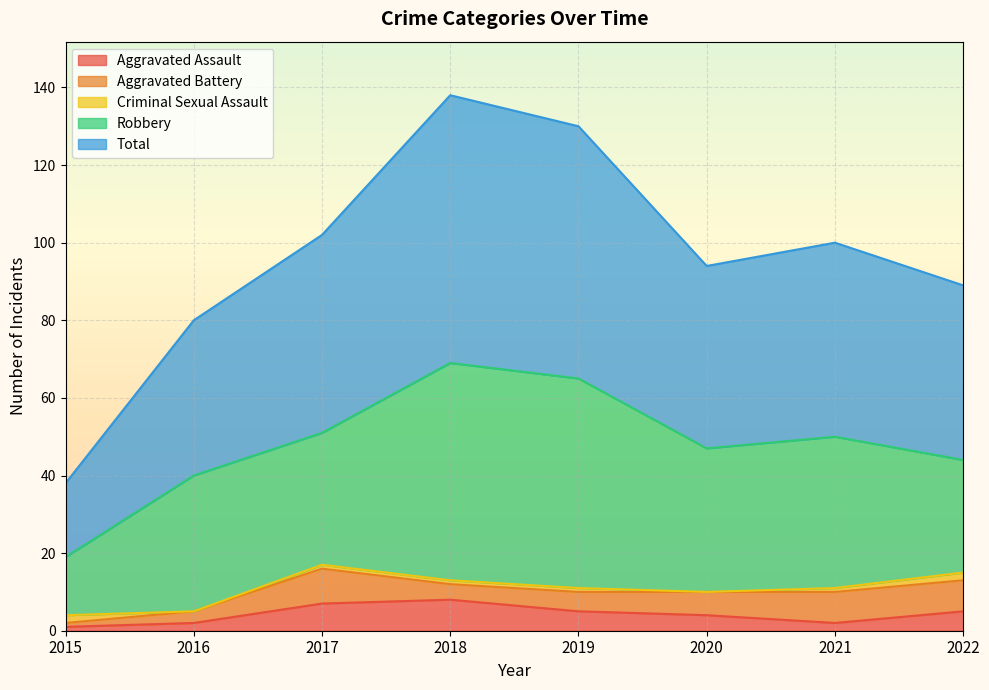

The value of Criminal Sexual Assault at 2021 is 0. True or false?

False